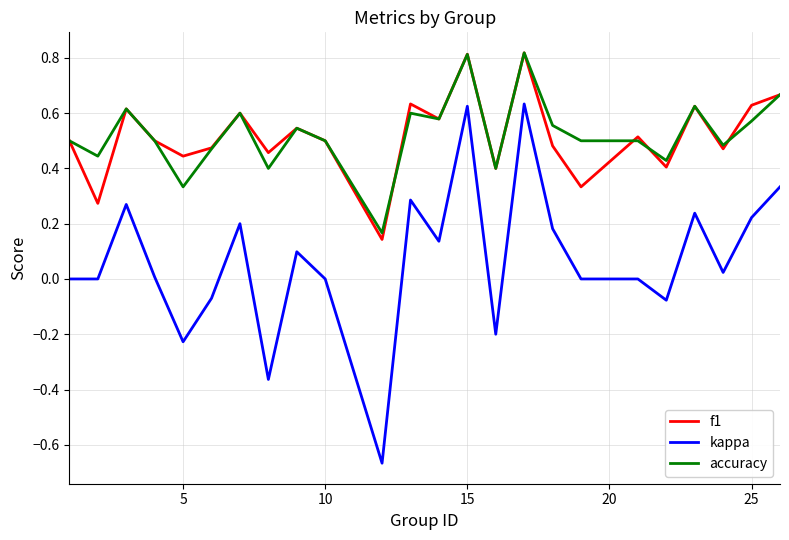

True or false: f1 and kappa cross at least once.

False